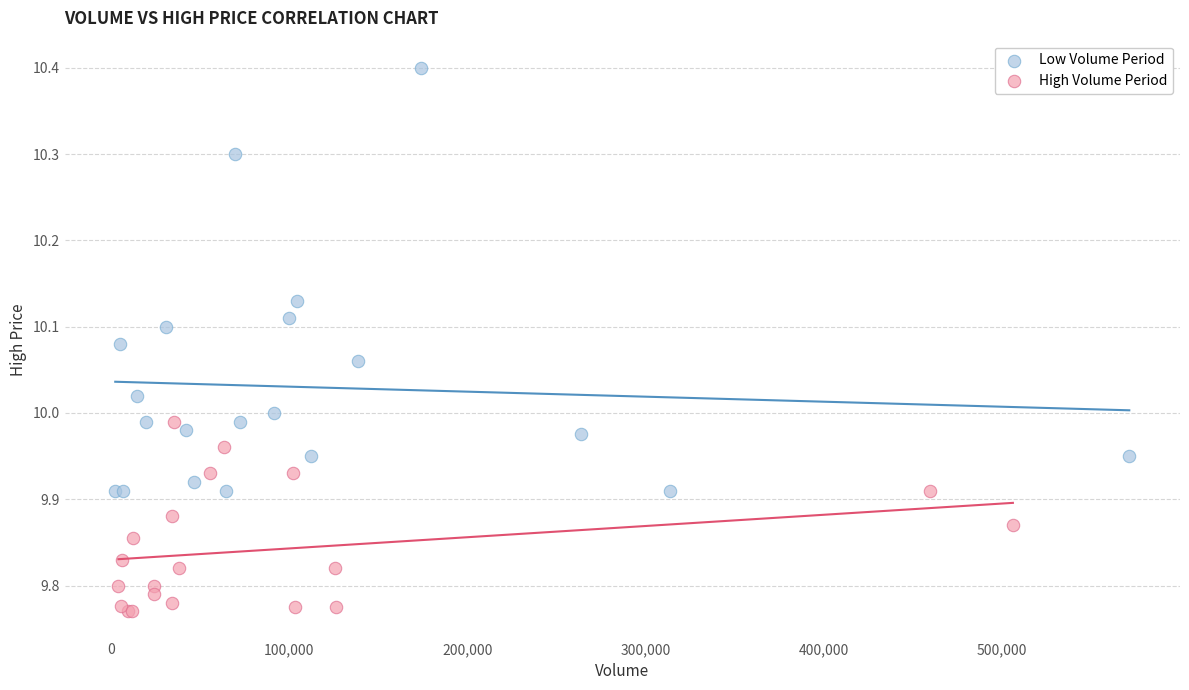

Which series has the widest spread of Y values?

Low Volume Period